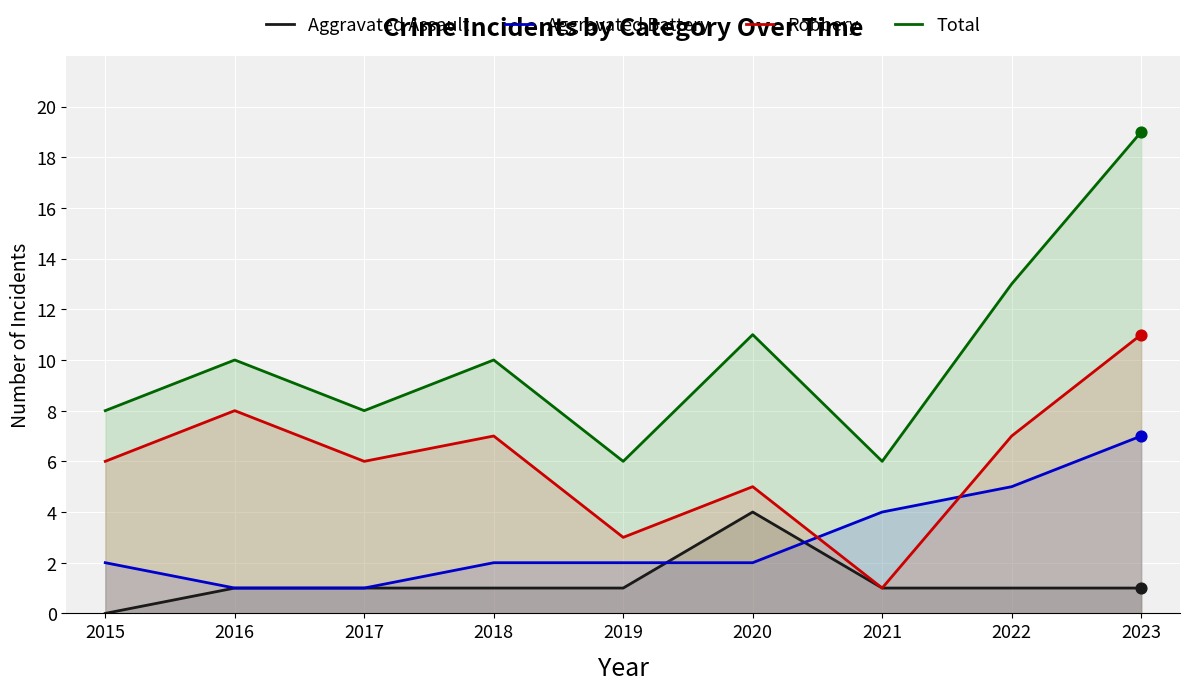

At how many categories does at least one series exceed 3?

9